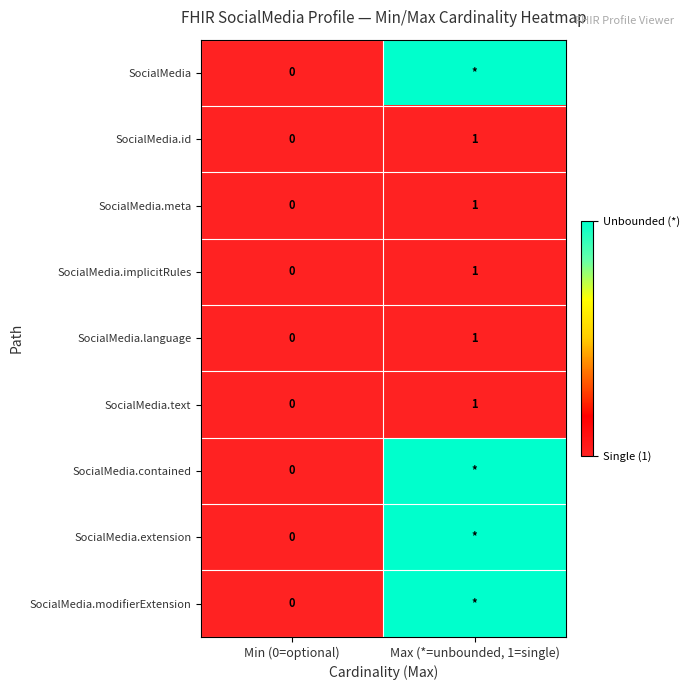

Count the number of data series in this chart.

9